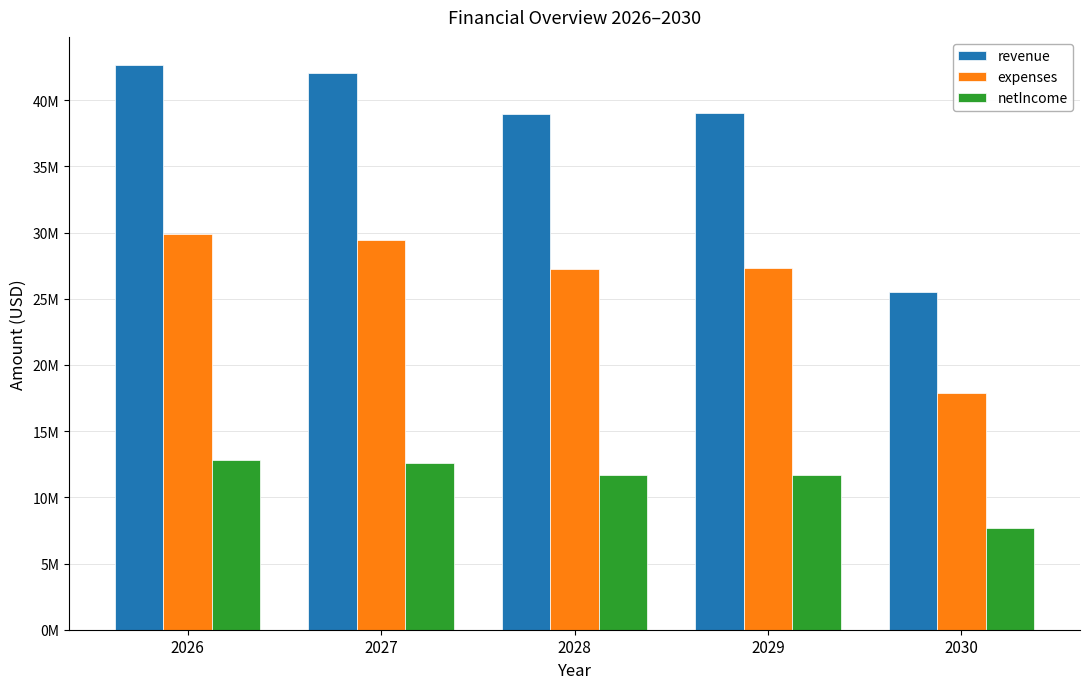

What are all the series names shown in the legend?

revenue, expenses, netIncome